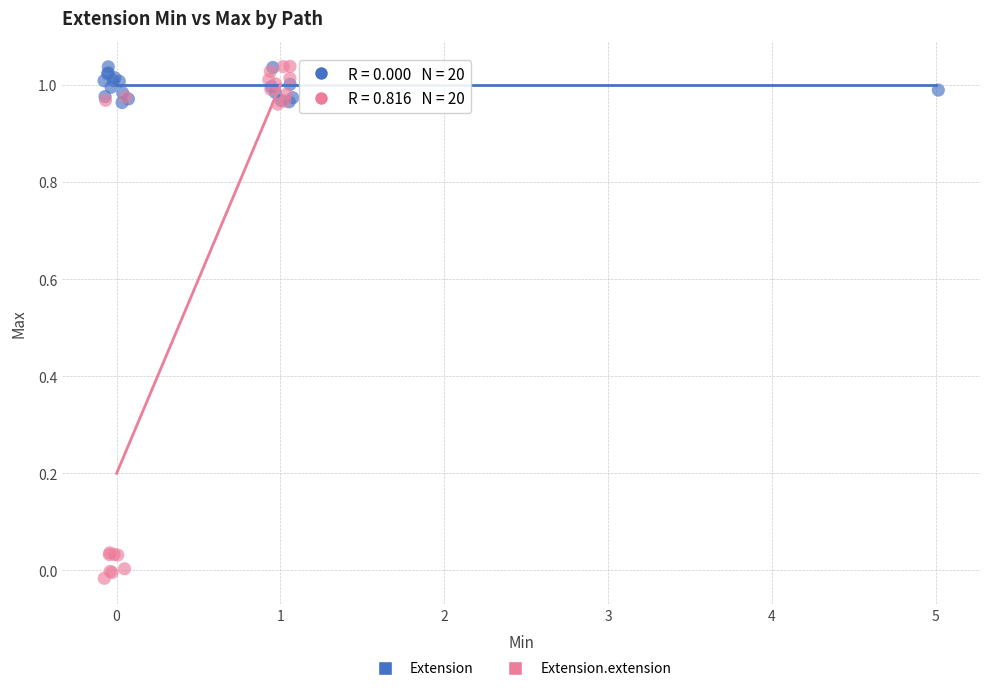

What are all the series names shown in the legend?

Extension, Extension.extension